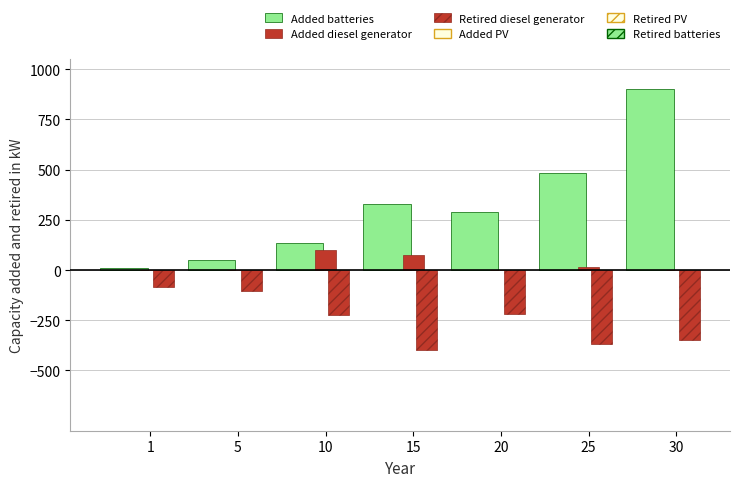

Are the bars horizontal?

No